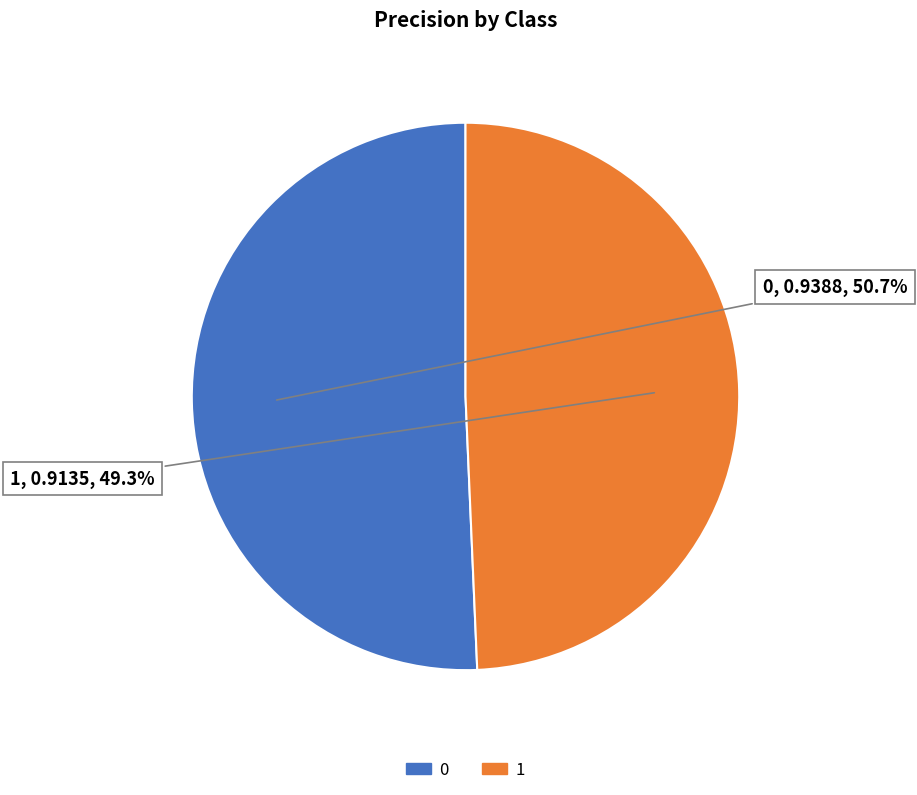

Rank the categories by value from lowest to highest.

1, 0